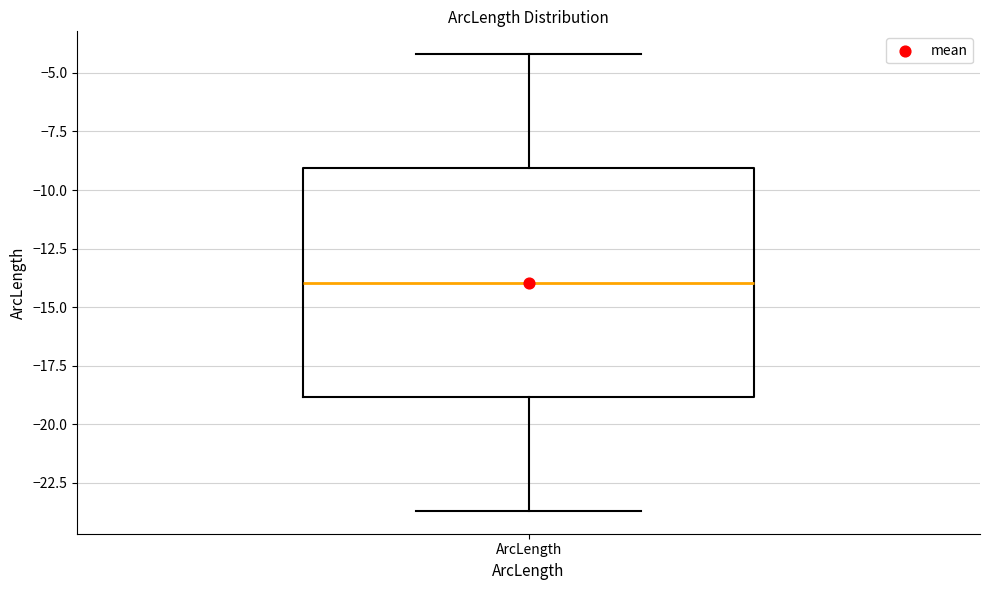

Transcribe this box plot: give where the median line is, the range the box spans, and where the two whiskers end, as read against the y-axis. The values are not printed on the chart, so give them approximately, as read against the axis.

median -14.0, box -19.0 to -9.0, whiskers -23.5 to -4.0